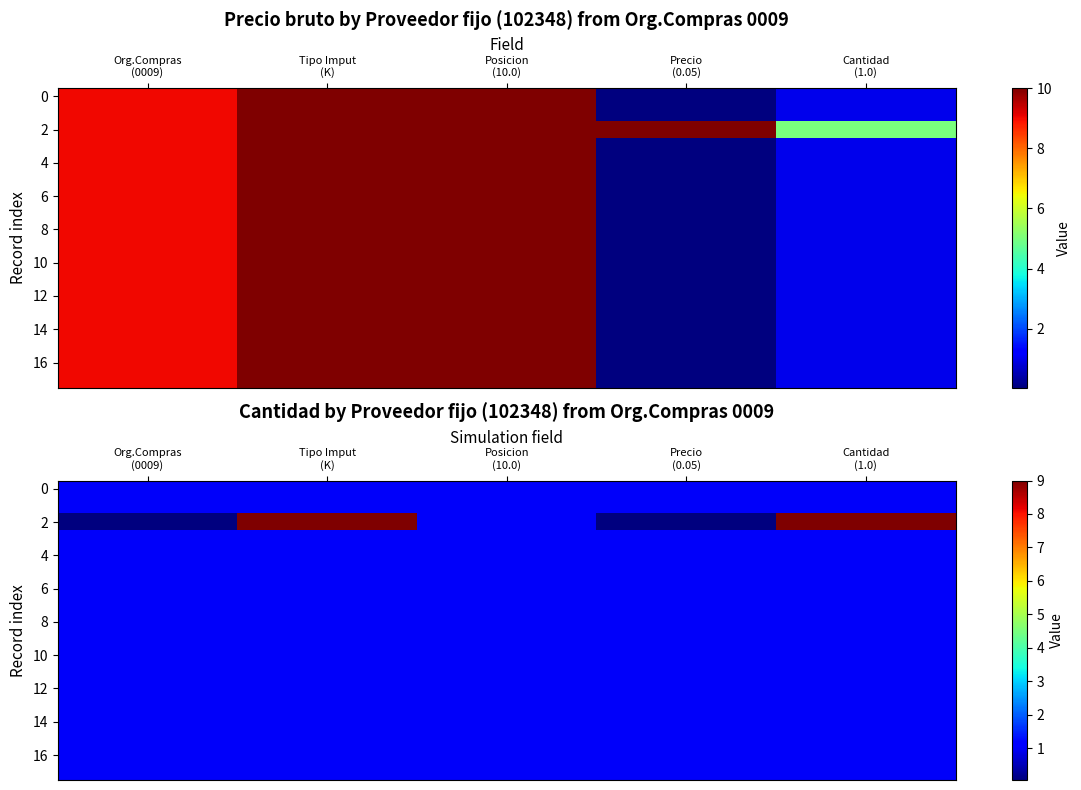

The value of 8 at Posicion (10.0) is 0.2. True or false?

False